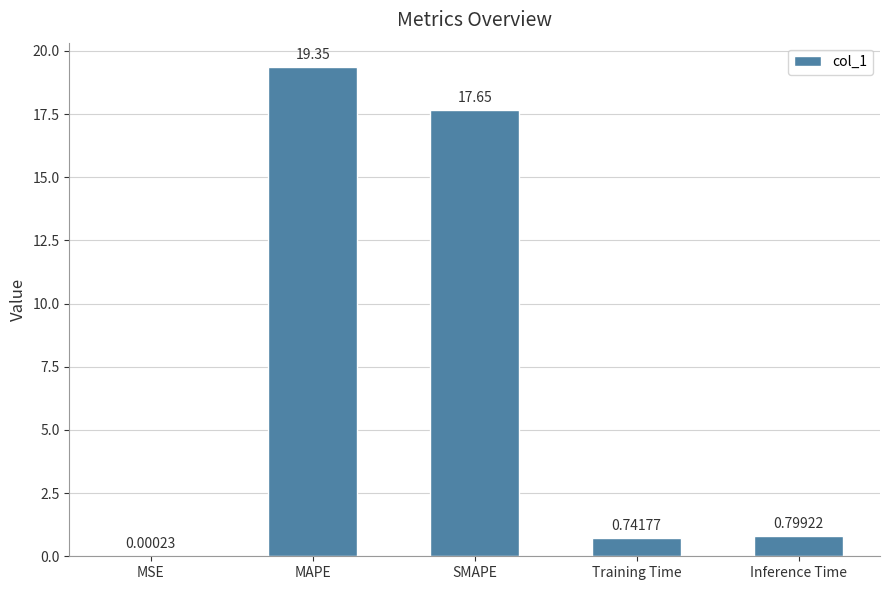

Which label corresponds to the largest value in the chart?

MAPE